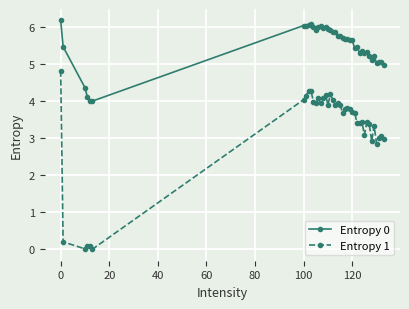

What is the average value of the Entropy 0 series?

5.5